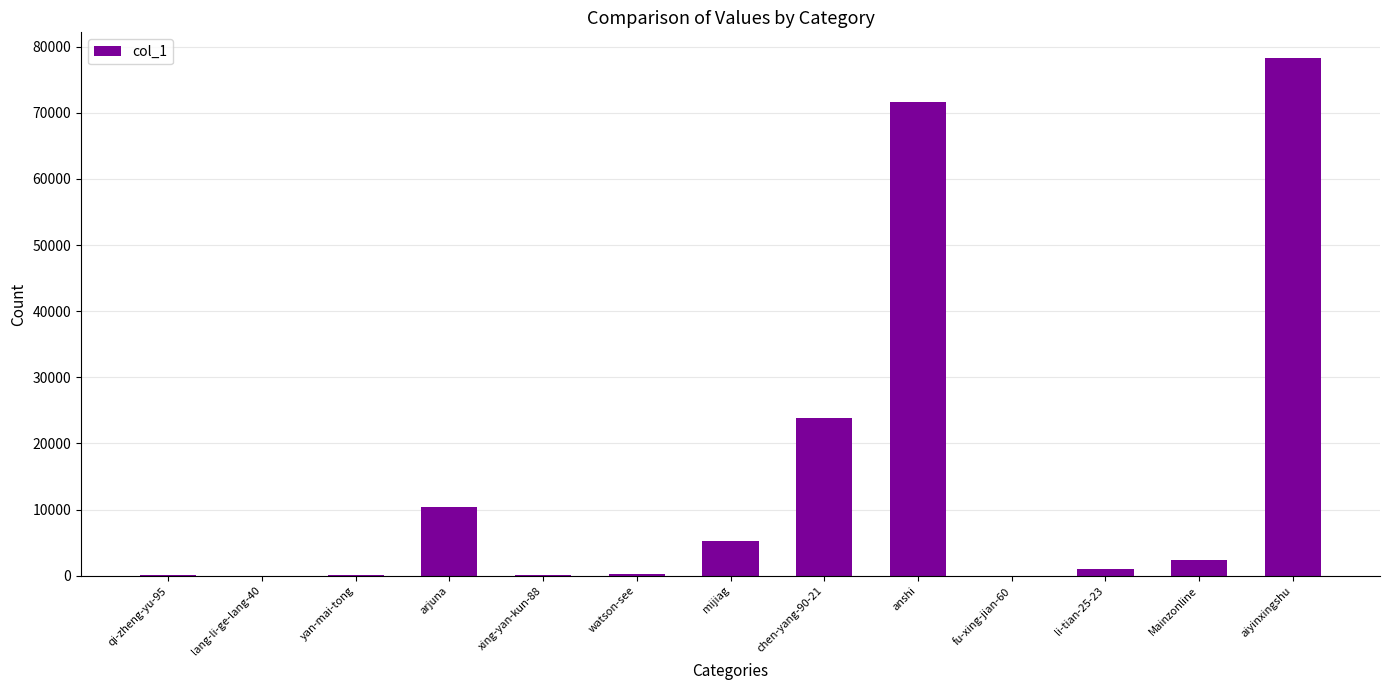

Where does the data first go above 955?

arjuna